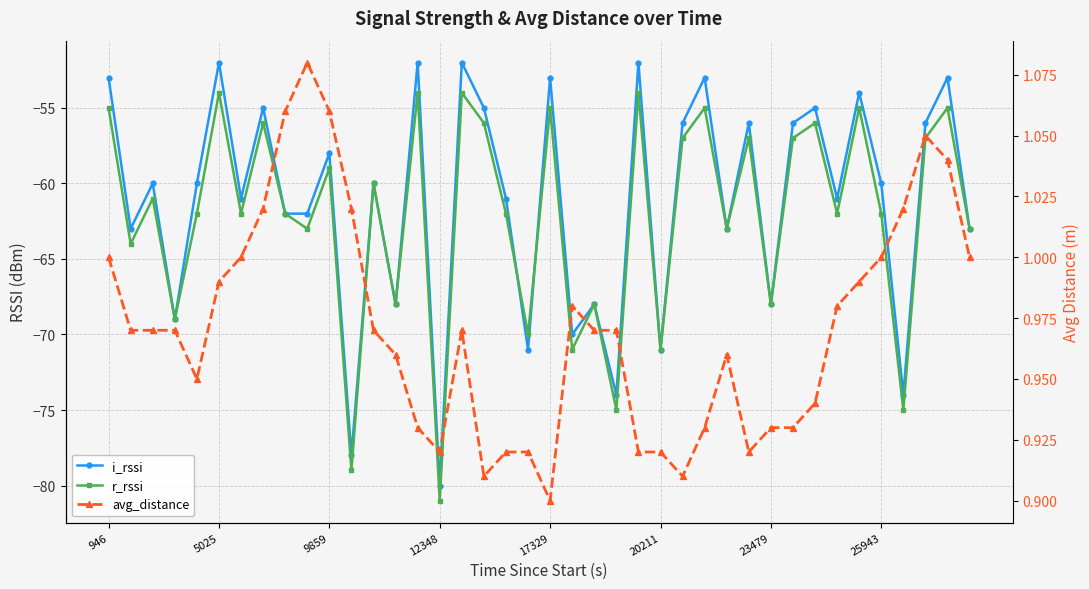

Which series has the largest total across all categories?

avg_distance